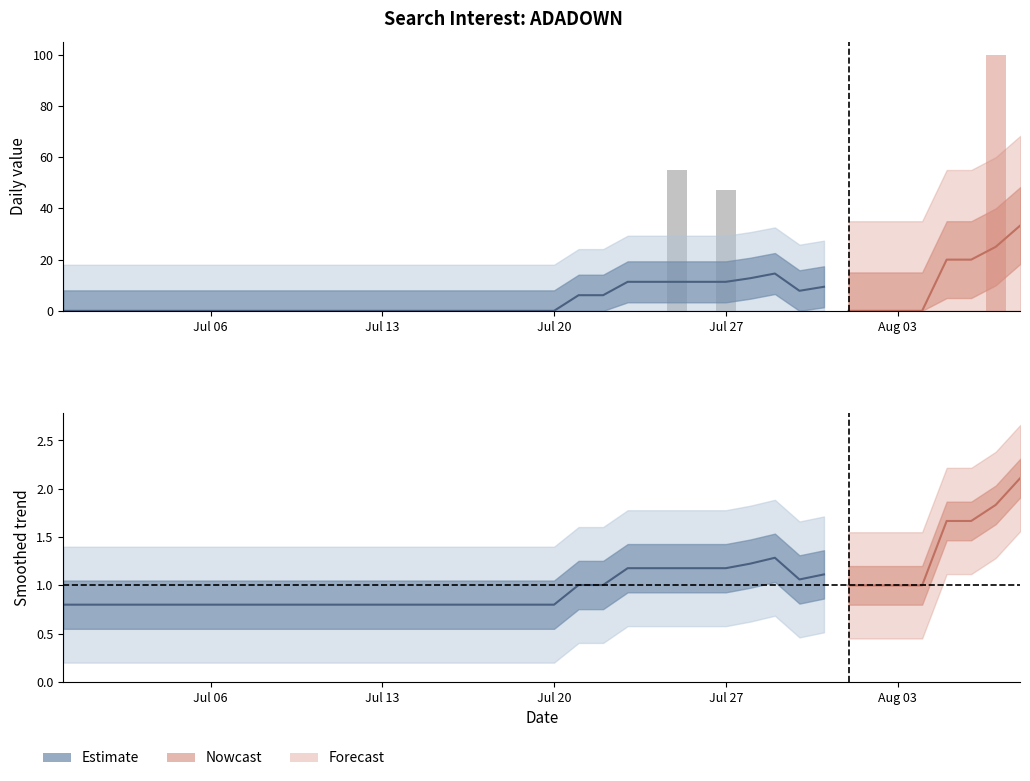

At which category does the chart reach its peak across all series?

2020/08/07